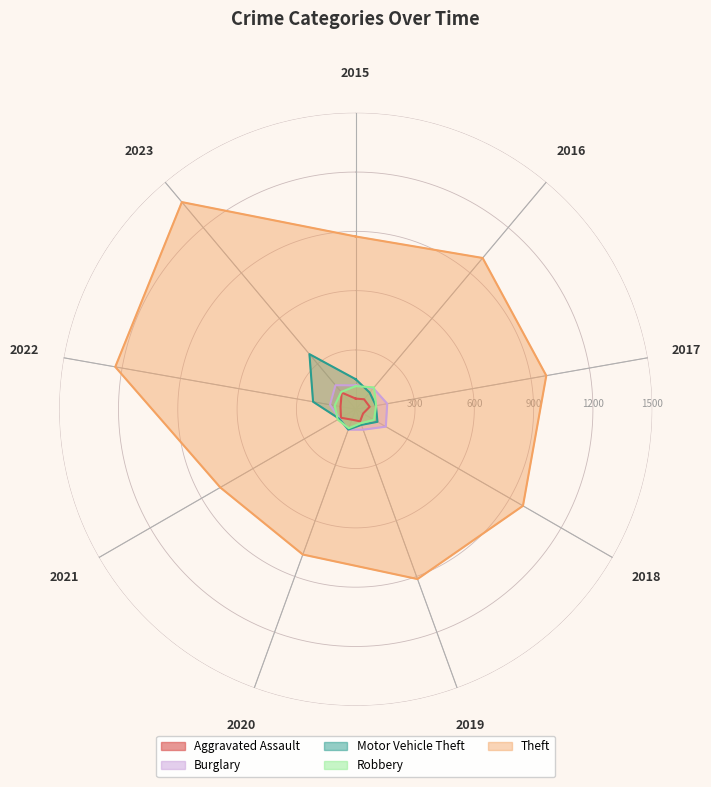

True or false: Theft and Burglary intersect in this chart.

False